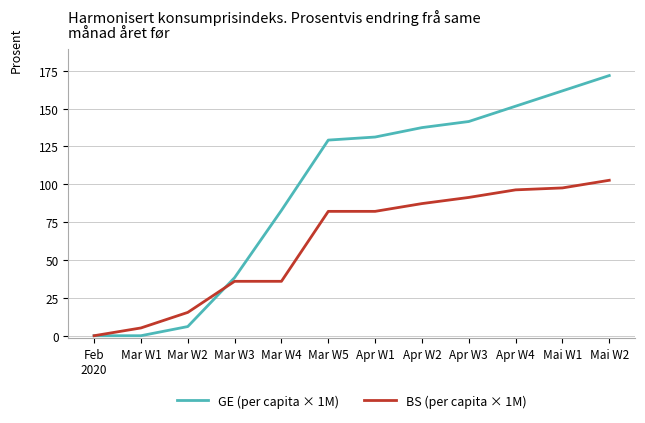

What is the maximum value for GE (per capita × 1M)?

171.9